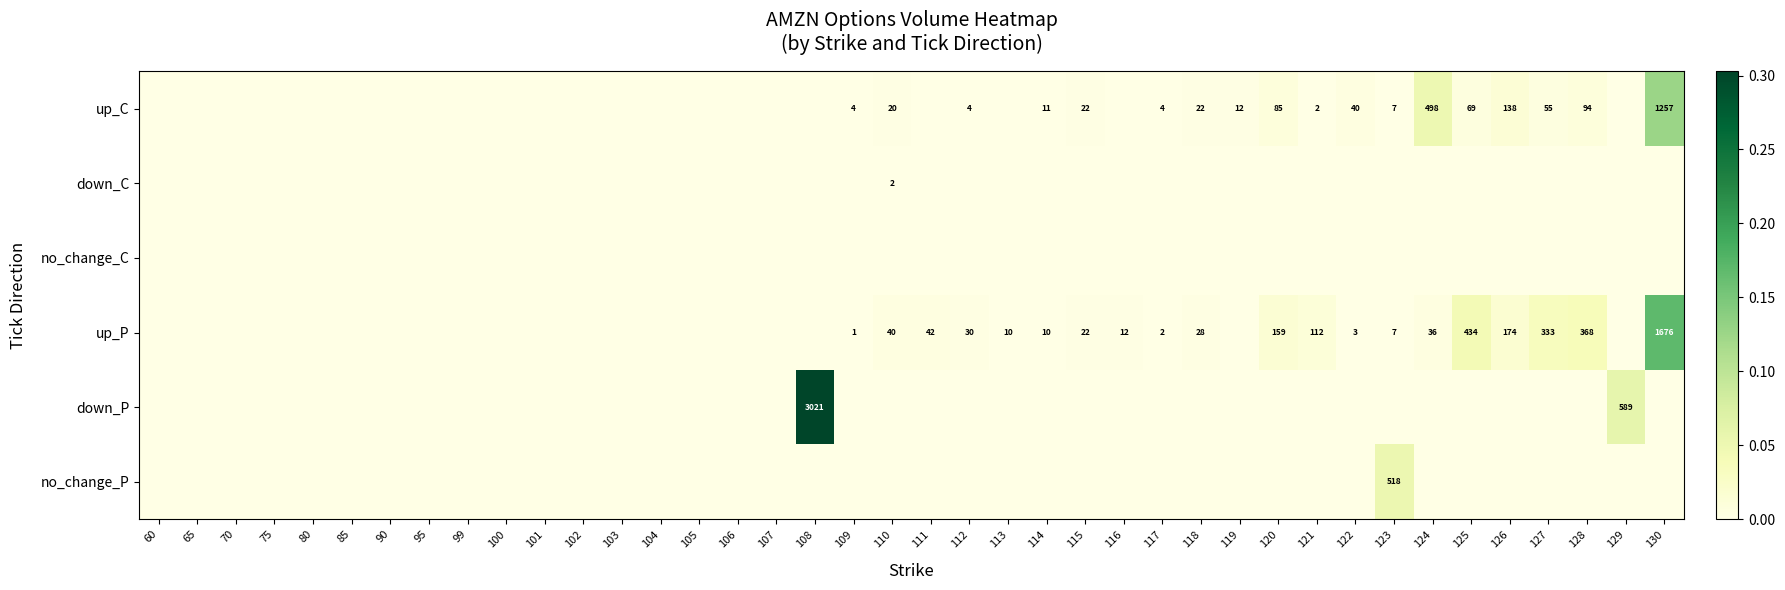

Which category has the lowest value across all series?

60